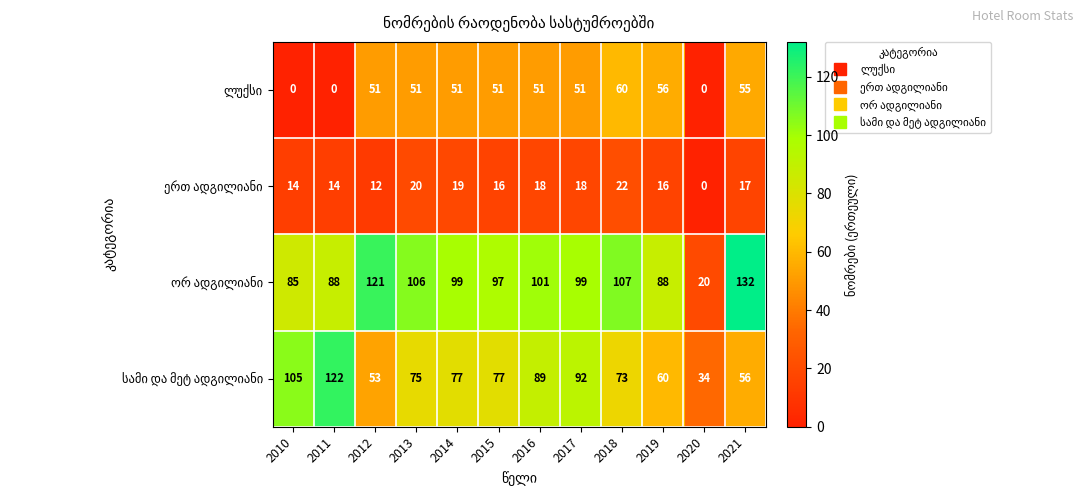

What is the total value across all series at 2019?

220